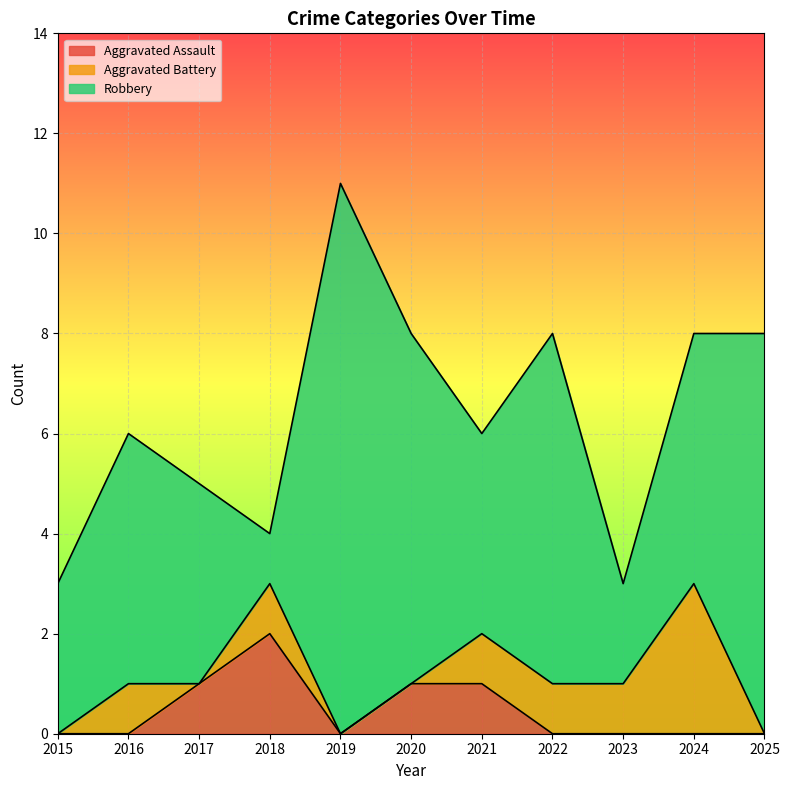

At which label does Aggravated Battery reach its peak?

2024